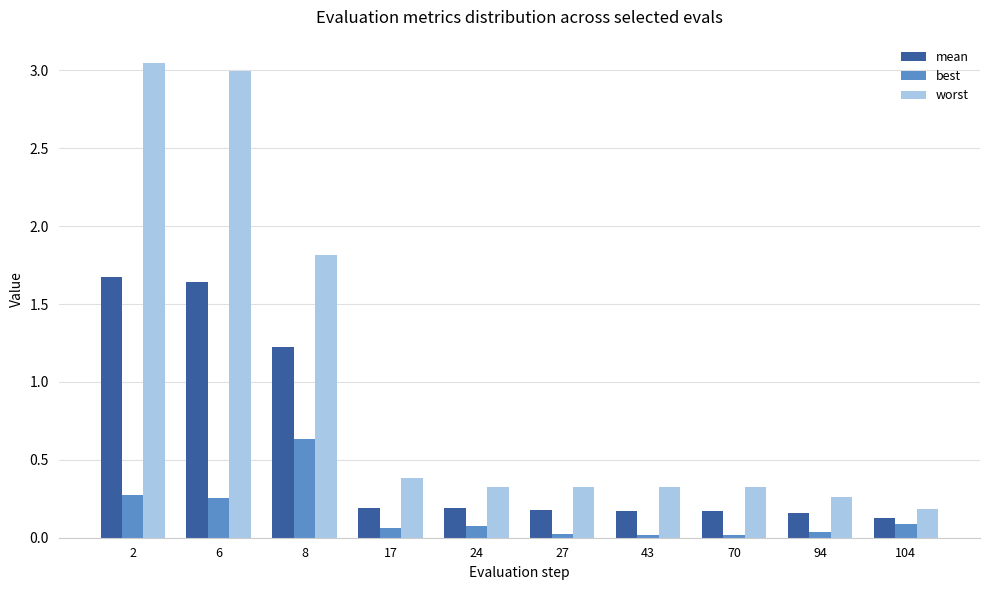

How many bars are there in each group?

3